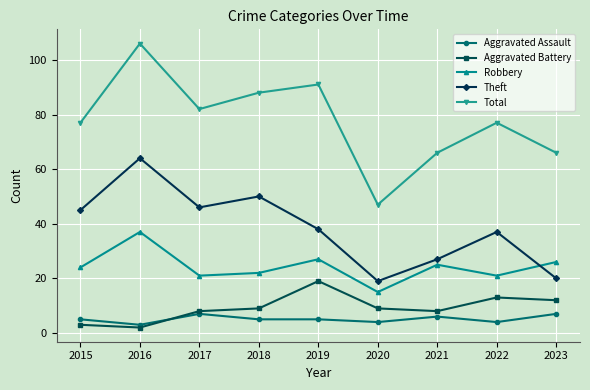

Does the chart display data point markers on the line(s)?

Yes